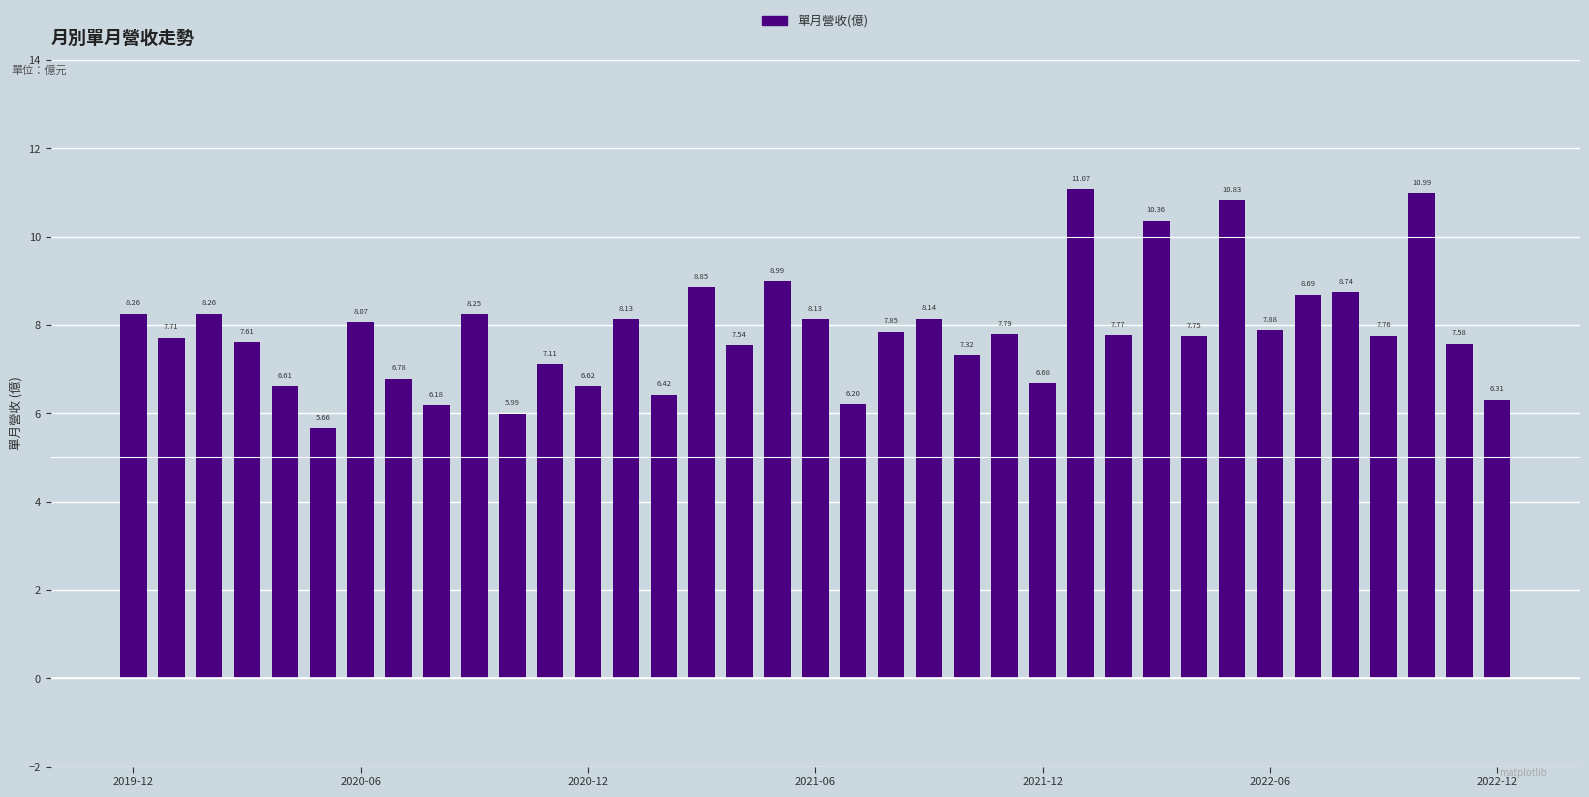

What is the difference between the maximum and second lowest values?

5.1